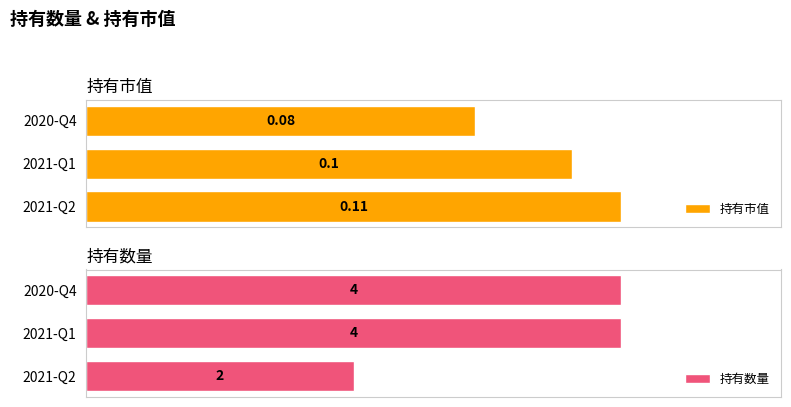

Rank the categories by 持有市值 value from lowest to highest.

2020-Q4, 2021-Q1, 2021-Q2